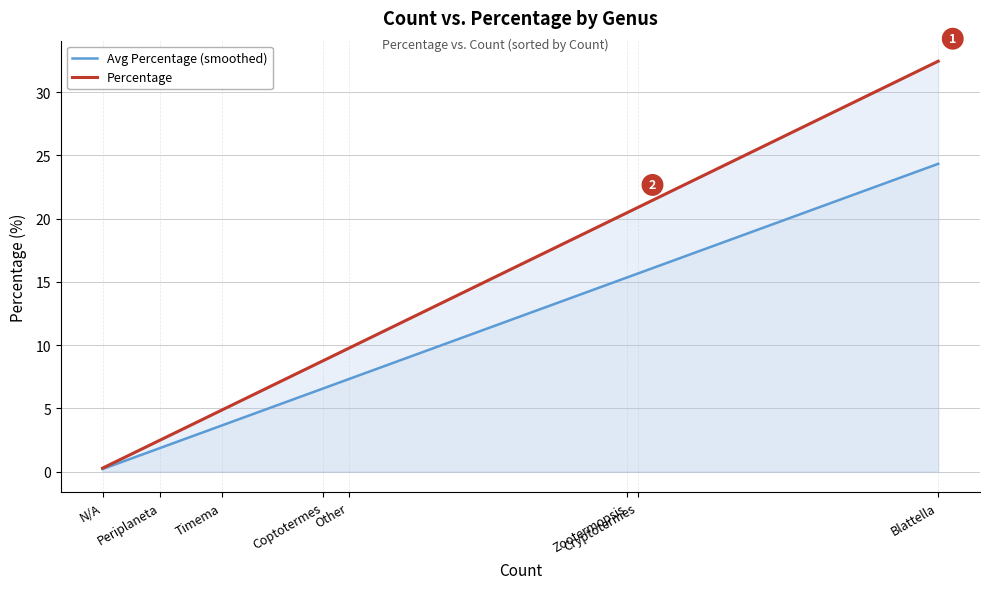

What is the average value of the Avg Percentage (smoothed) series?

9.4